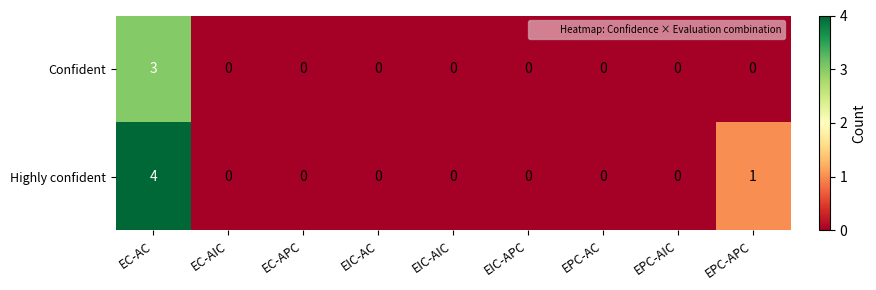

At which category is the sum across all series the highest?

EC-AC